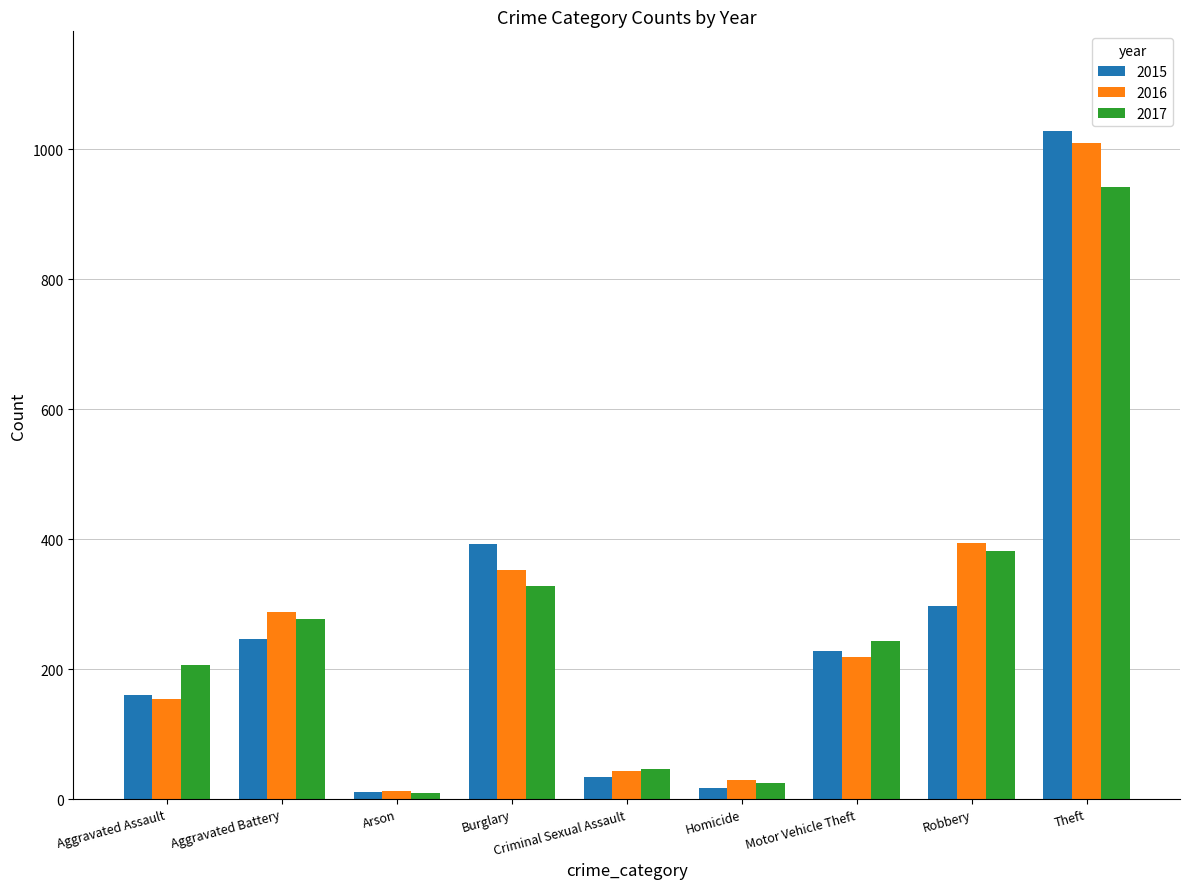

How many bars are there in total?

27